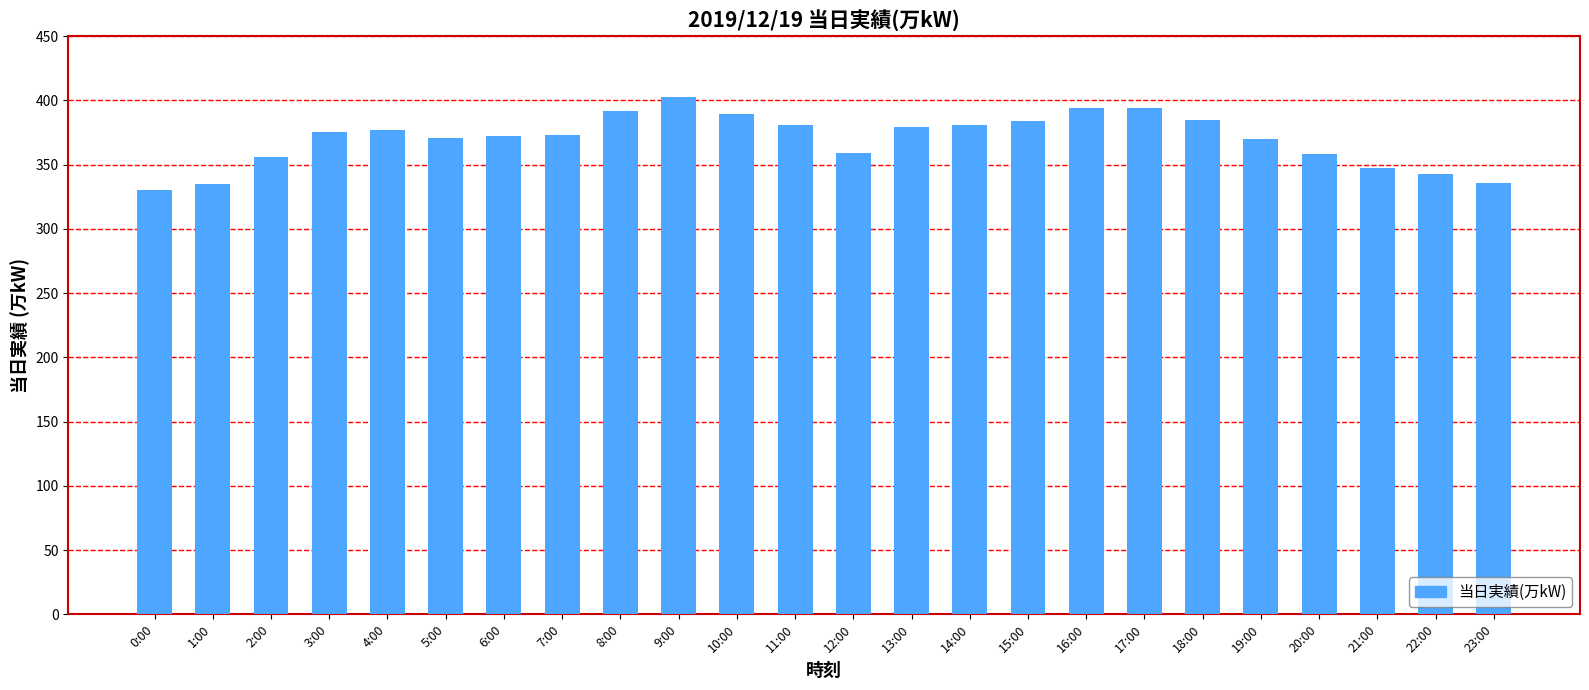

Which has a higher value, 17:00 or 12:00?

17:00